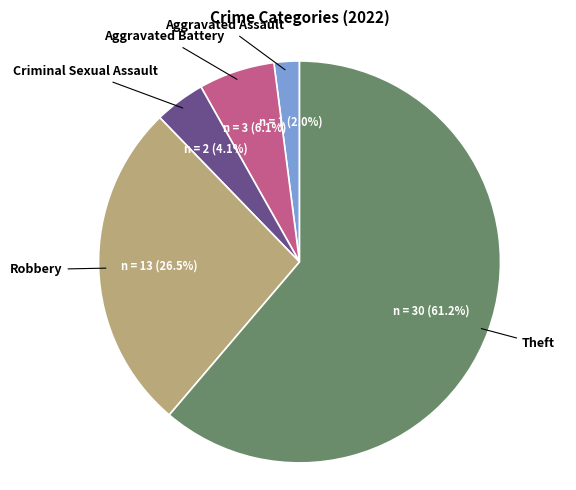

Which category accounts for the majority?

Theft